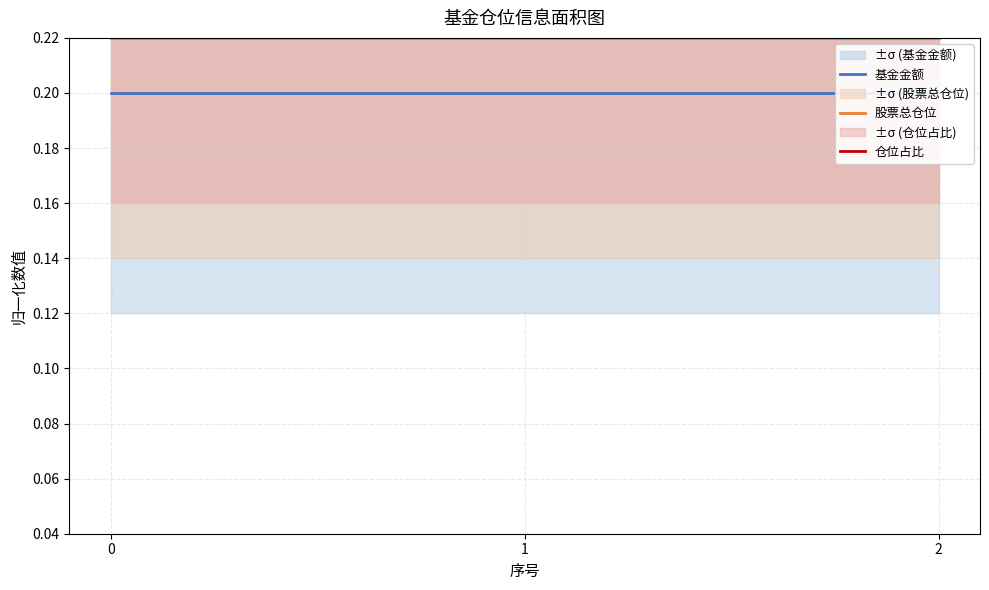

What is the sum of all 股票总仓位 values?

0.7